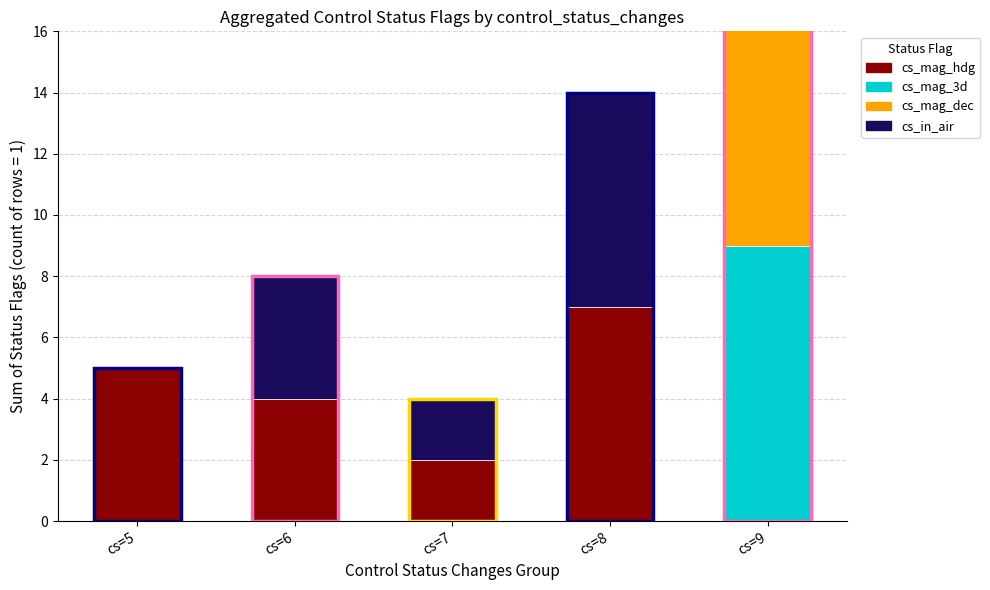

How many positive values does the cs_mag_dec series have?

1